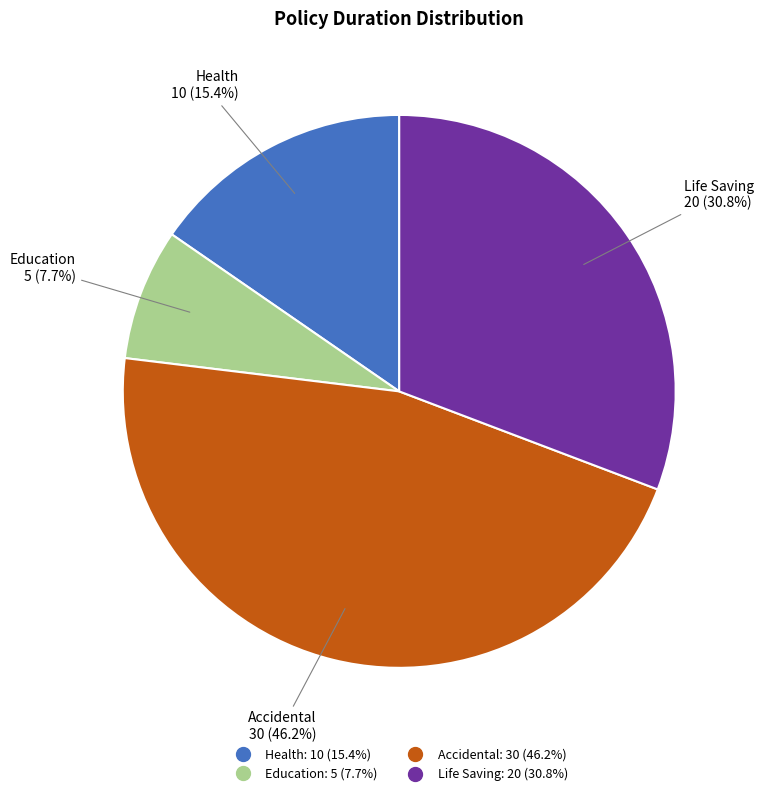

To the nearest percent, what is the difference between the largest and smallest slice percentages?

38%